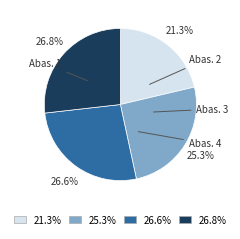

To the nearest percent, what is the difference between the largest and smallest slice percentages?

5%